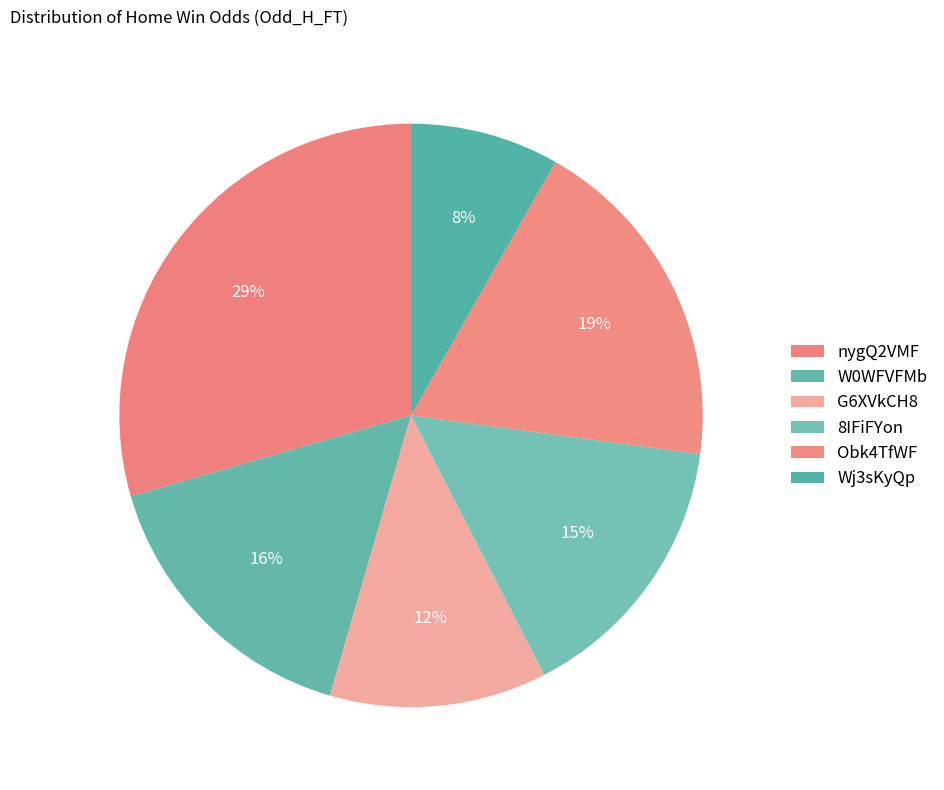

Combined, what portion of the pie is Wj3sKyQp and 8IFiFYon?

23.6%